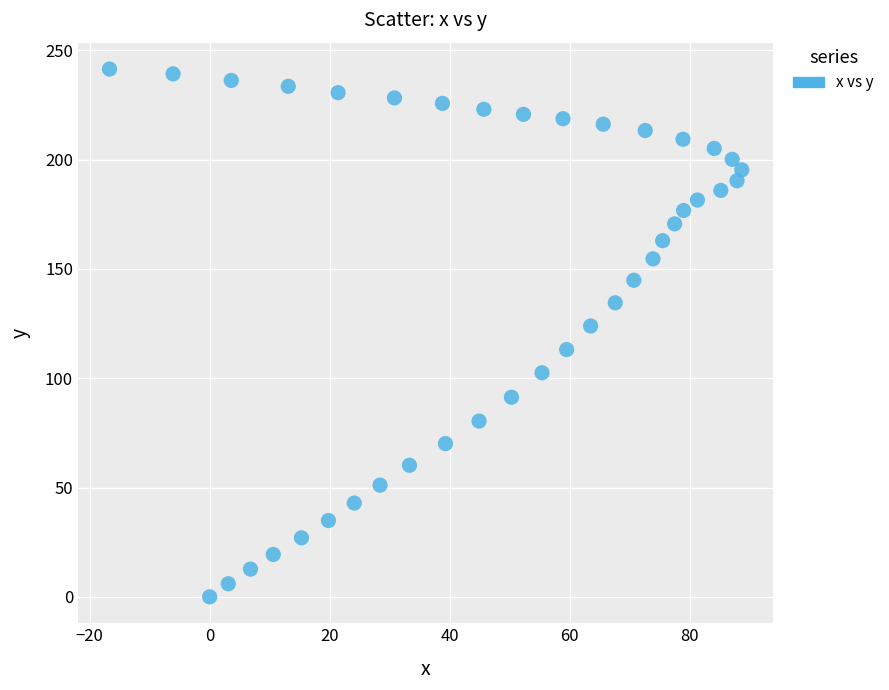

What Y value in the scatter plot is closest to 120?

123.9